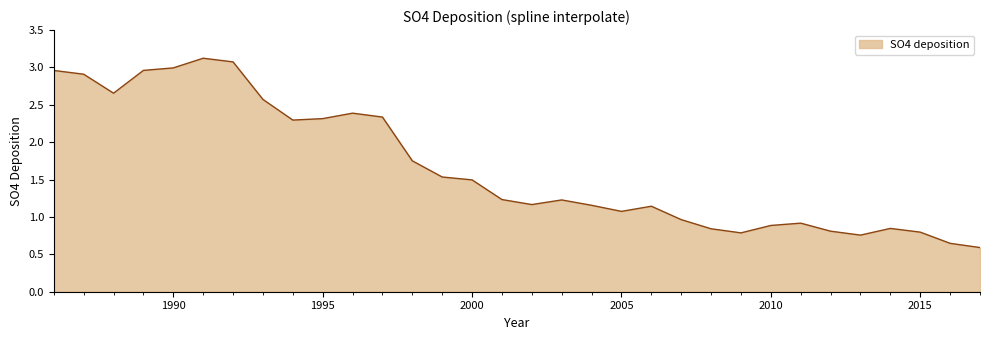

How many interior local peaks (higher than both neighbors) does the data have?

6